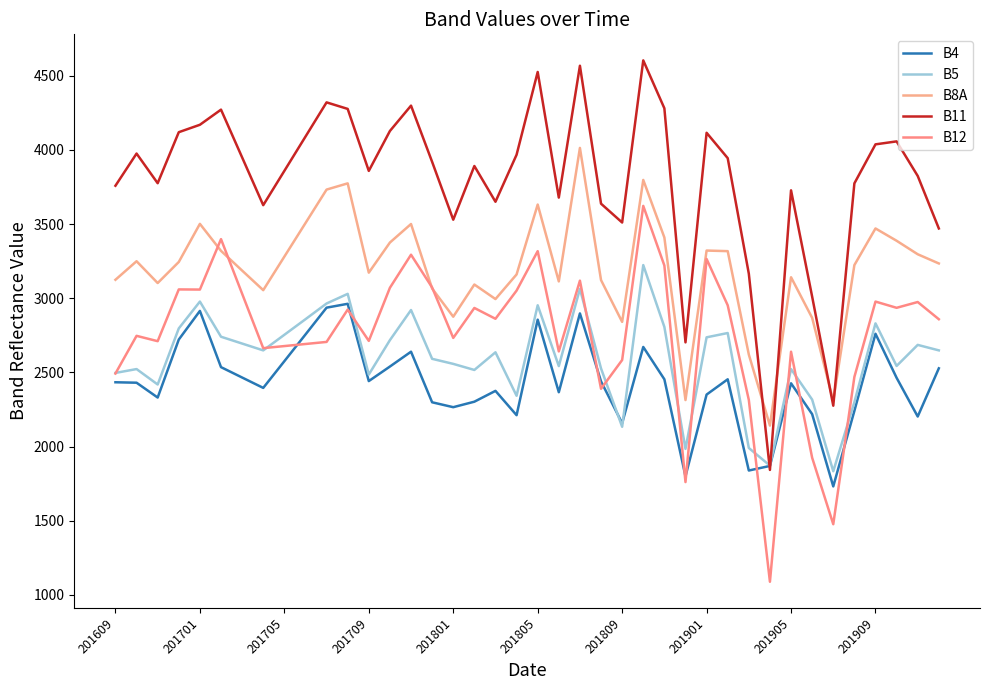

True or false: B4 and B5 cross at least once.

True